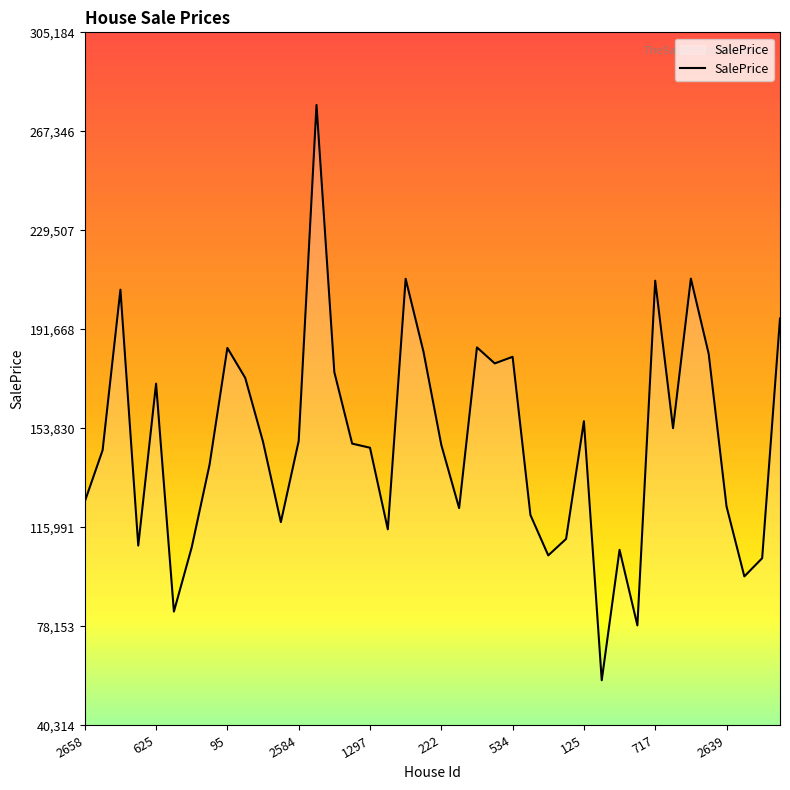

What is the difference between the maximum and minimum values?

219848.7